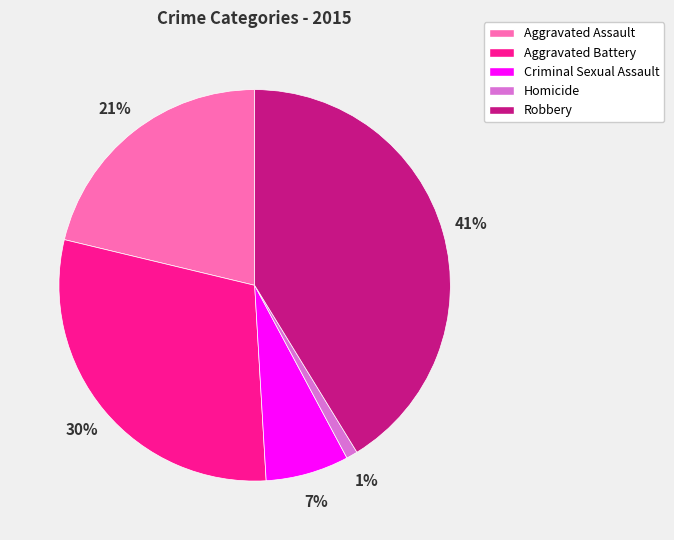

Is it true that Aggravated Assault is 21% of the pie?

True